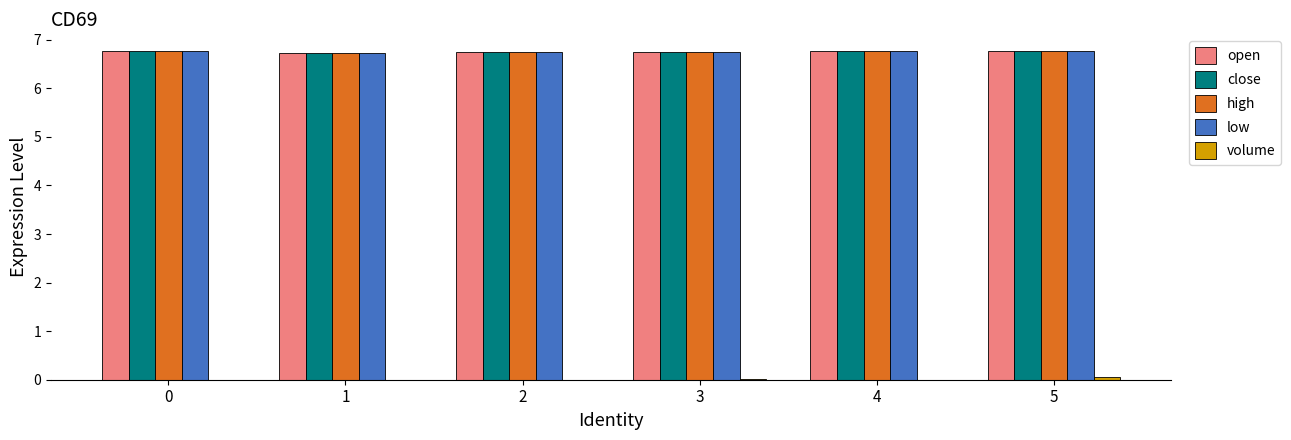

Is it true that high equals 9.9 at 2?

False